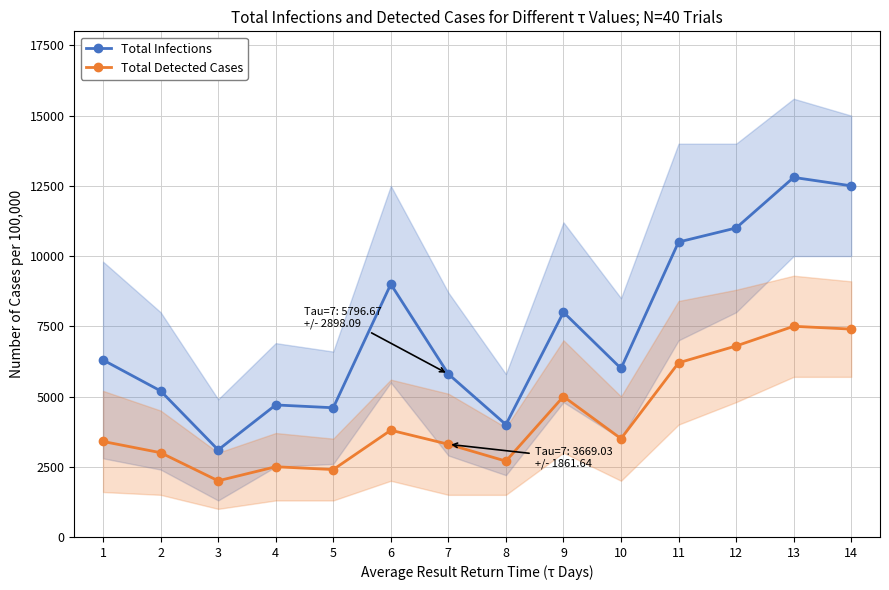

True or false: Total Infections has a value of 5451 at 13.

False